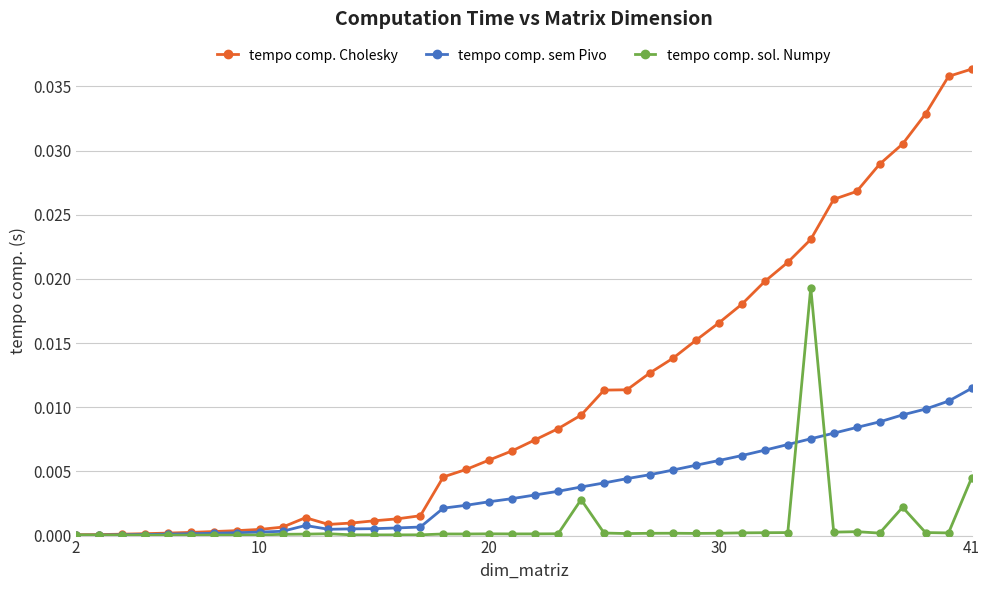

Which series has the widest spread of values?

tempo comp. Cholesky